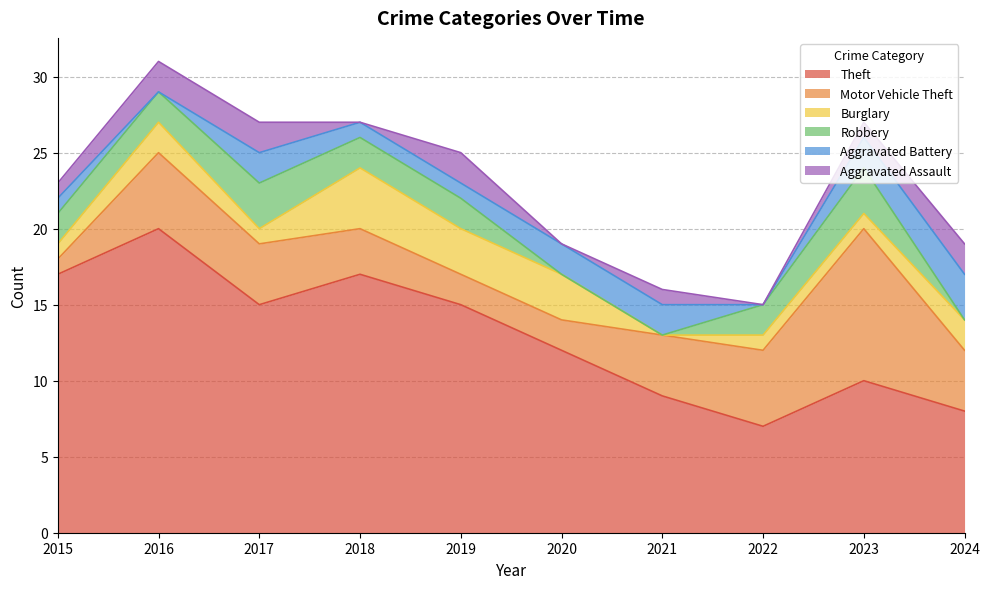

Reading left to right, what are all the values shown in this chart?

Theft: 2015=17	2016=20	2017=15	2018=17	2019=15	2020=12	2021=9	2022=7	2023=10	2024=8
Motor Vehicle Theft: 2015=1	2016=5	2017=4	2018=3	2019=2	2020=2	2021=4	2022=5	2023=10	2024=4
Burglary: 2015=1	2016=2	2017=1	2018=4	2019=3	2020=3	2021=0	2022=1	2023=1	2024=2
Robbery: 2015=2	2016=2	2017=3	2018=2	2019=2	2020=0	2021=0	2022=2	2023=3	2024=0
Aggravated Battery: 2015=1	2016=0	2017=2	2018=1	2019=1	2020=2	2021=2	2022=0	2023=2	2024=3
Aggravated Assault: 2015=1	2016=2	2017=2	2018=0	2019=2	2020=0	2021=1	2022=0	2023=1	2024=2